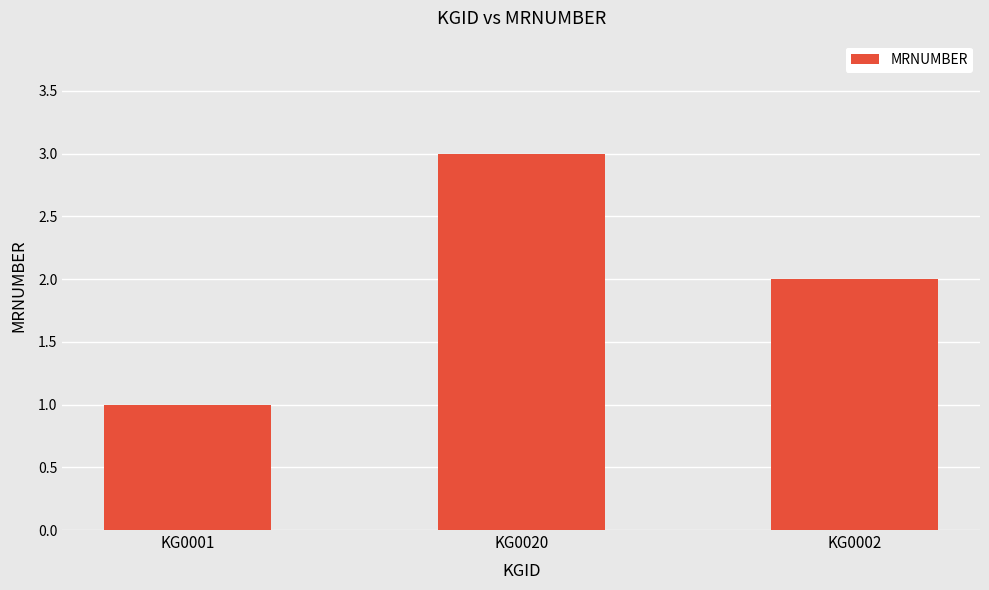

List the labels in order of value, smallest first.

KG0001, KG0002, KG0020